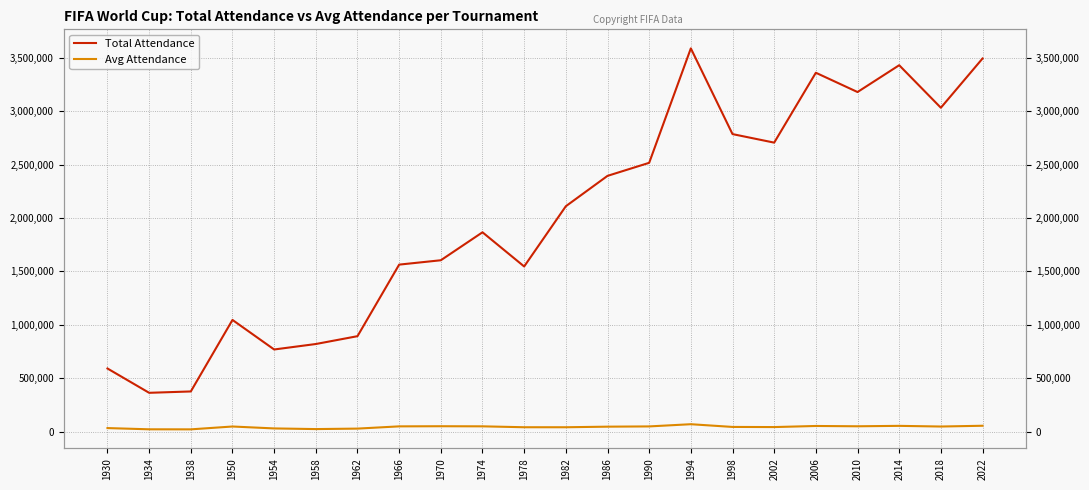

Between 1938 and 1930, which is larger?

1930